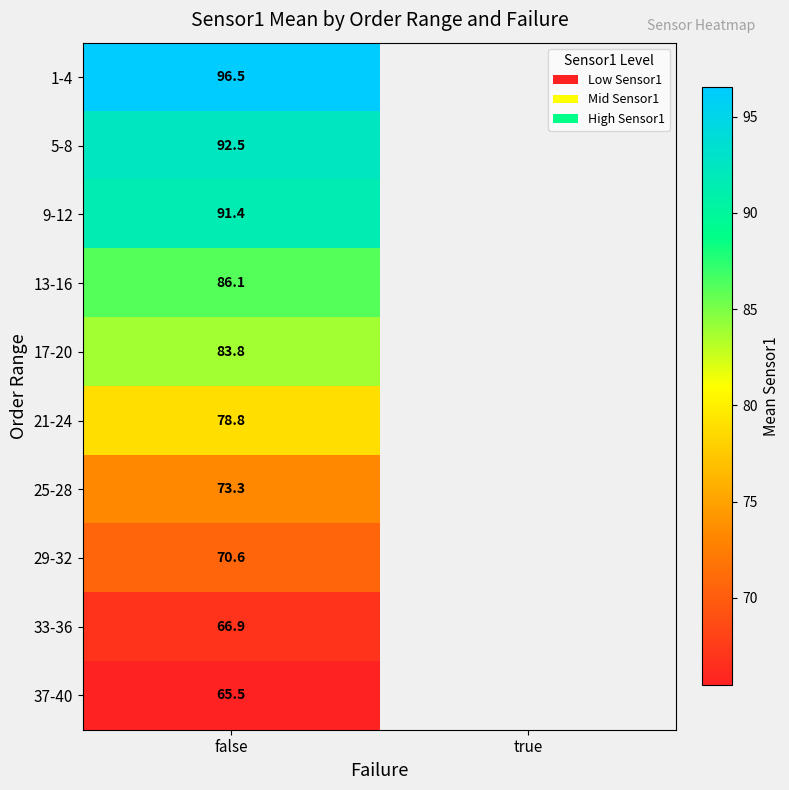

Which category has the highest value across all series?

false